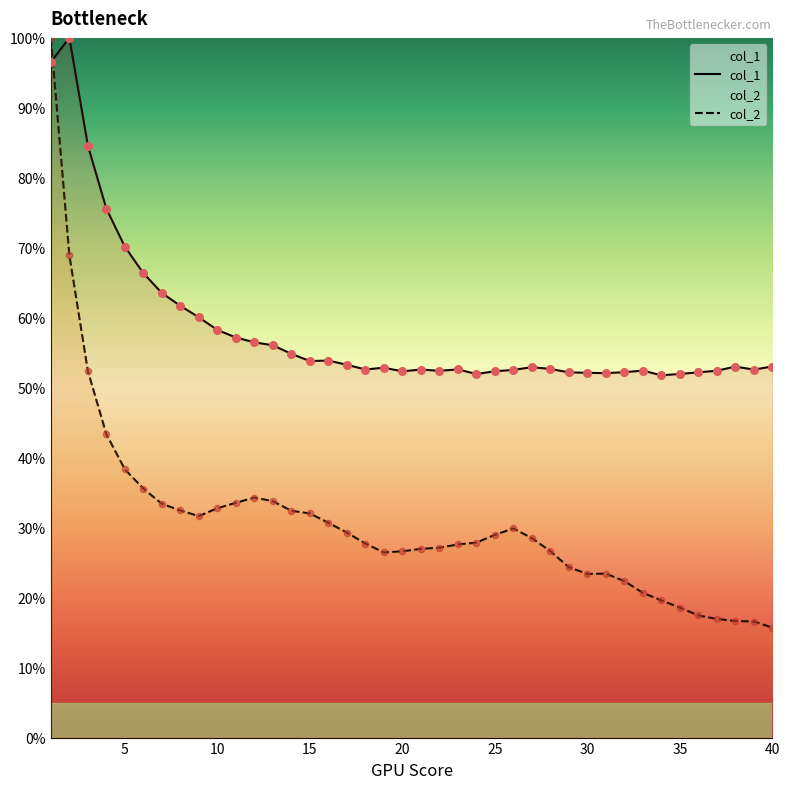

Which series has the largest Y range (max minus min)?

col_2